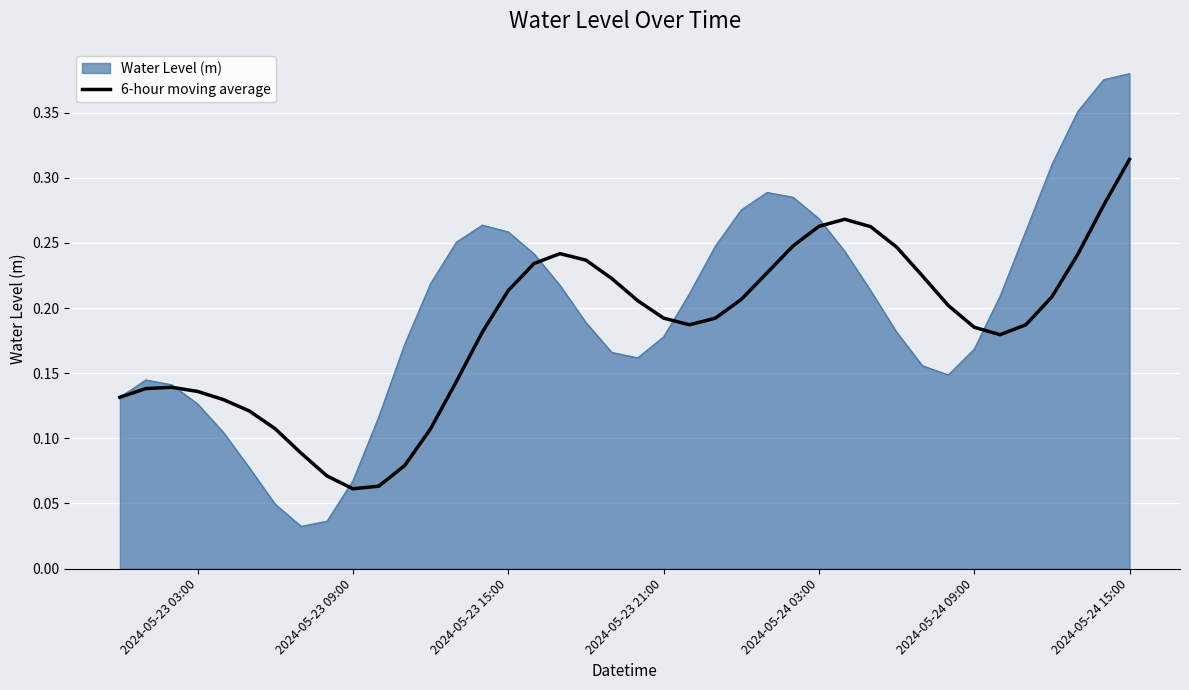

Which series has the largest range (max minus min)?

Water Level (m)